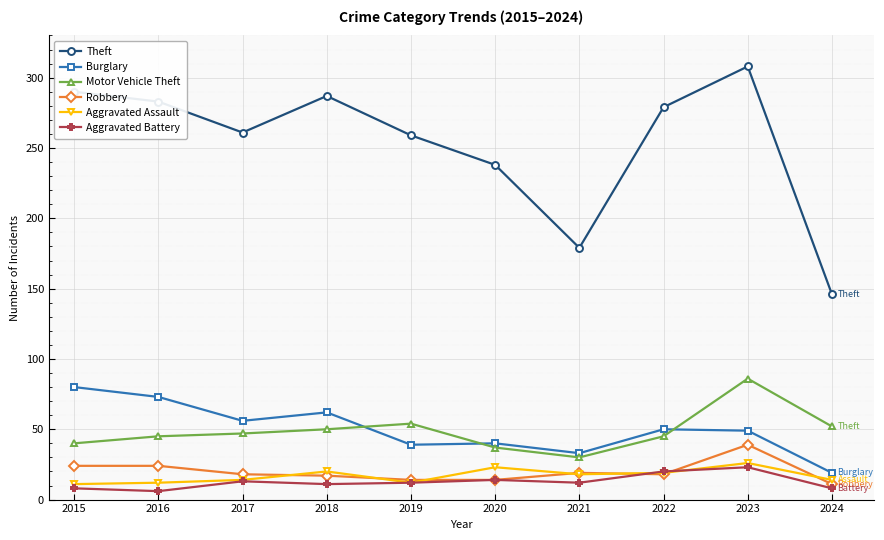

True or false: Aggravated Assault has more than 0 interior local peaks.

True